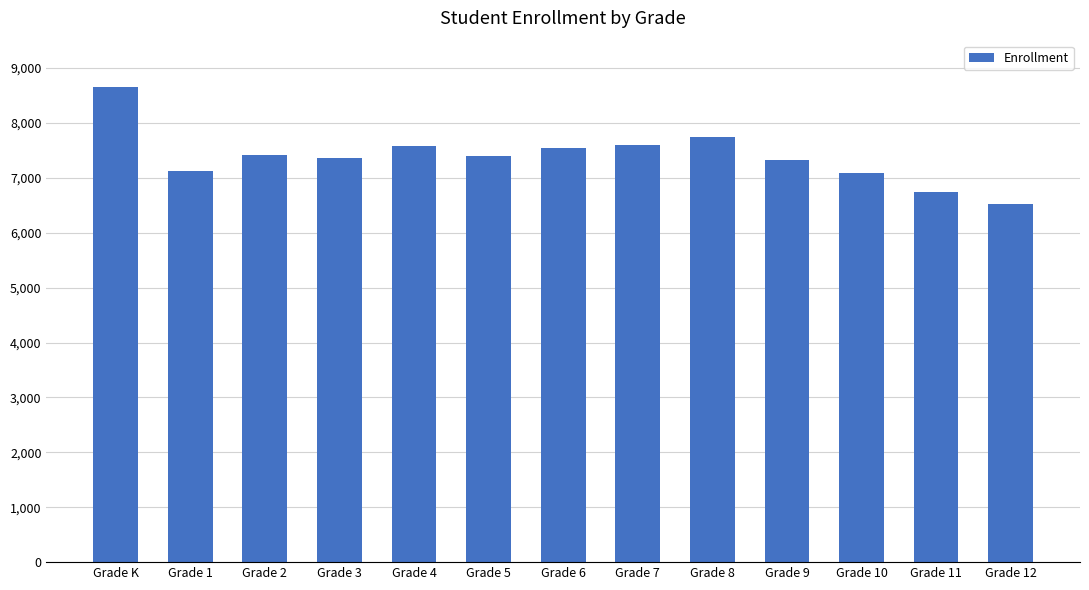

What is the sum of all values?

96081